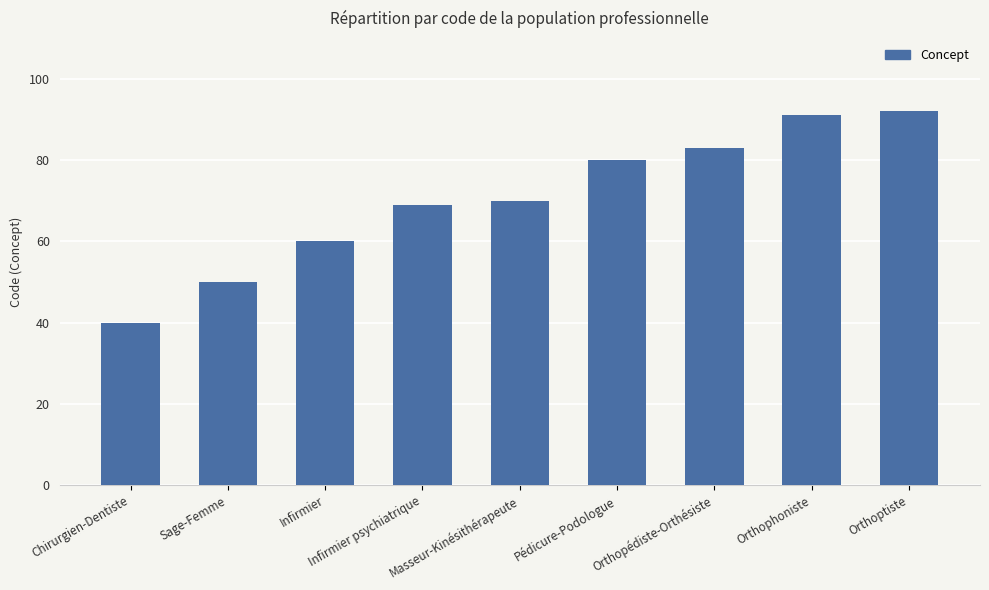

How many data points are less than 70?

4